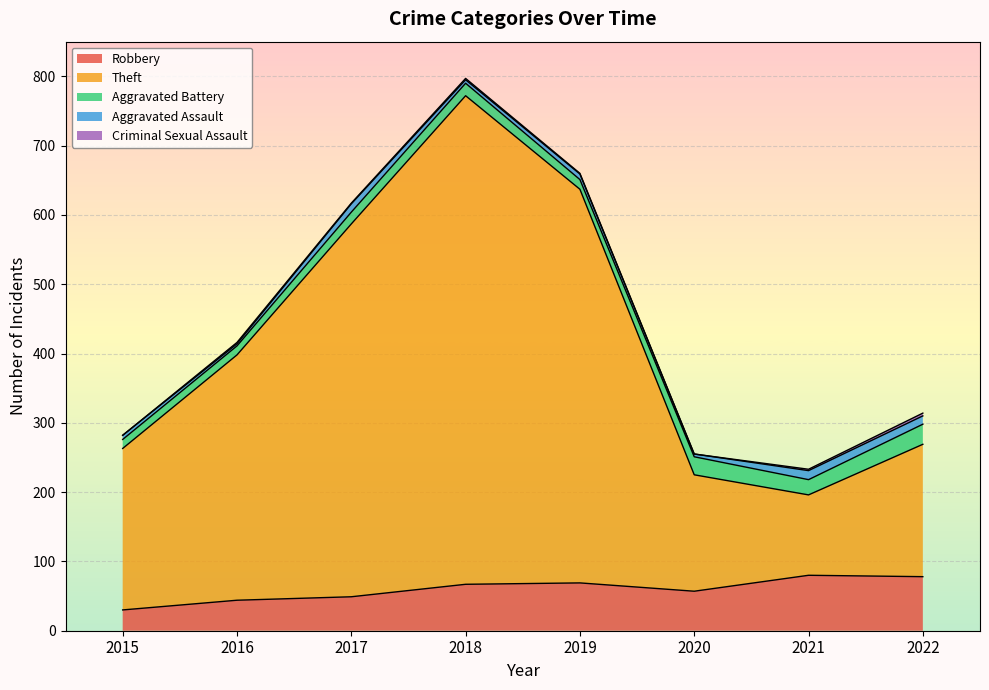

Rank the series by their maximum value, from highest to lowest.

Theft, Robbery, Aggravated Battery, Aggravated Assault, Criminal Sexual Assault